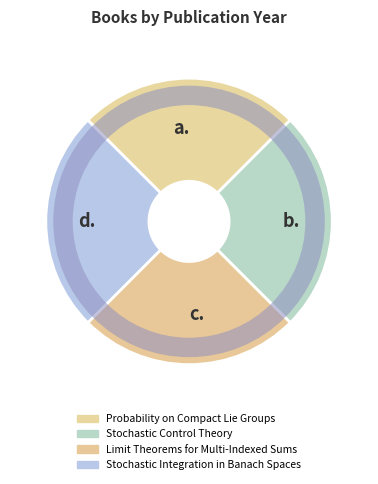

Does Probability on Compact Lie Groups account for over 50% of the chart?

No